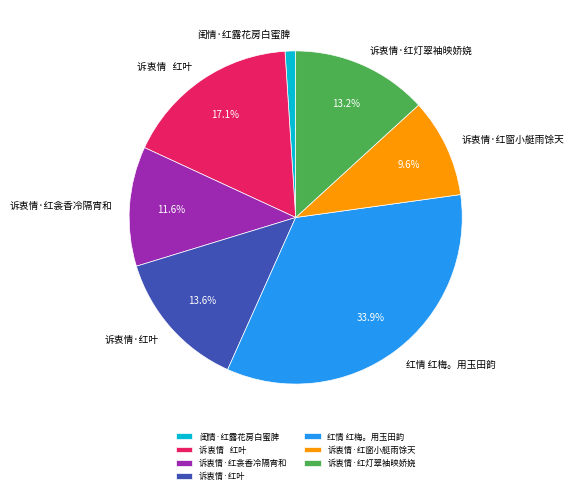

True or false: 闺情·红露花房白蜜脾 accounts for 1% of the total.

True